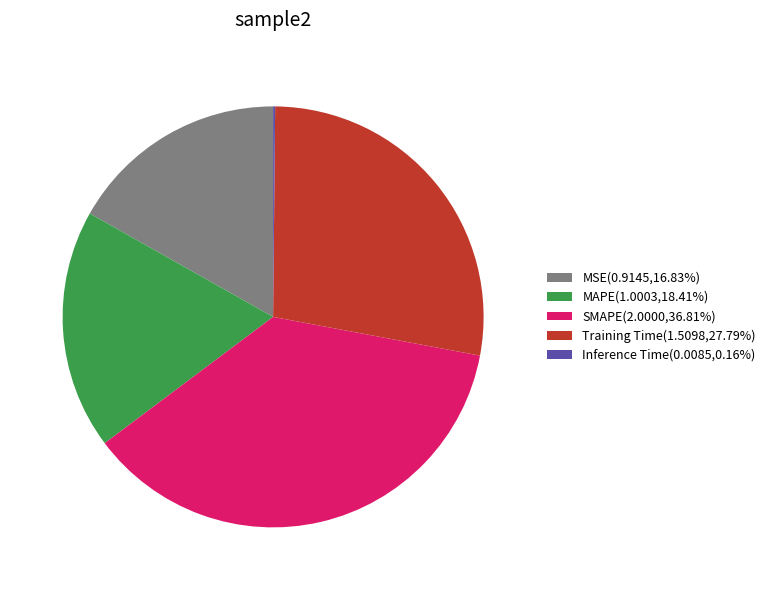

Is the sum of MSE and SMAPE greater than half?

Yes